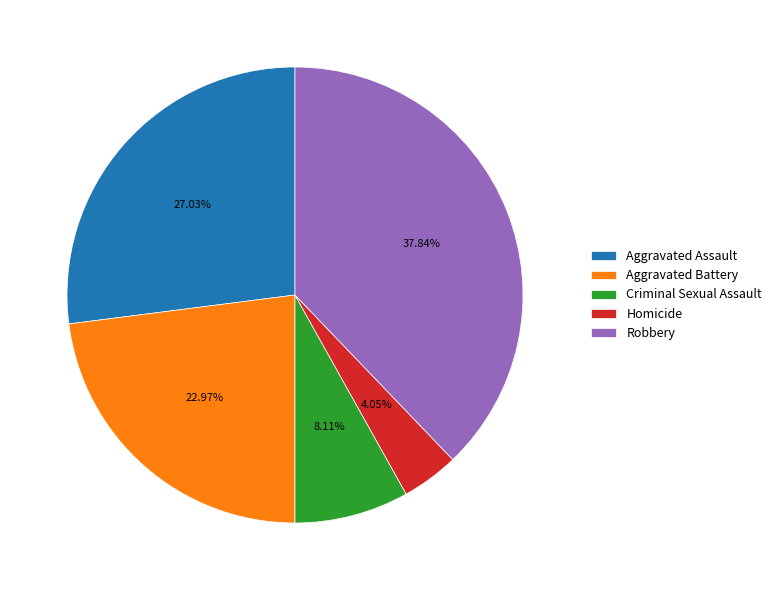

The Homicide slice represents 16% of the pie. True or false?

False